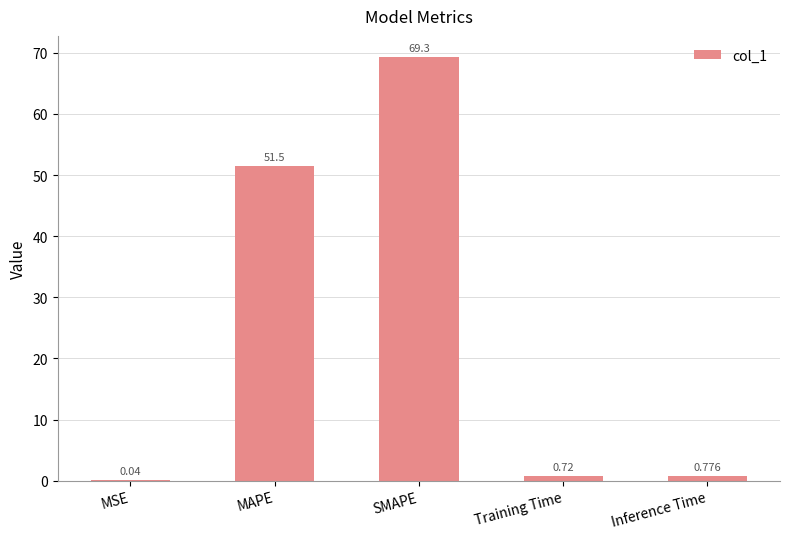

At which label is the value closest to 34?

MAPE